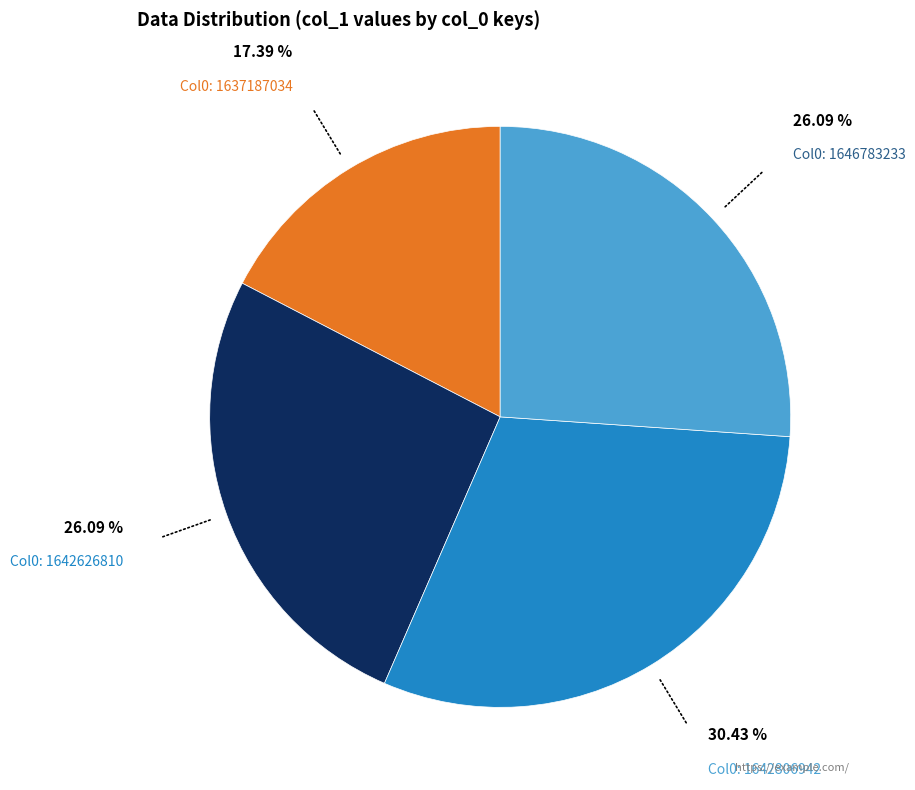

Does any single category account for the majority?

No